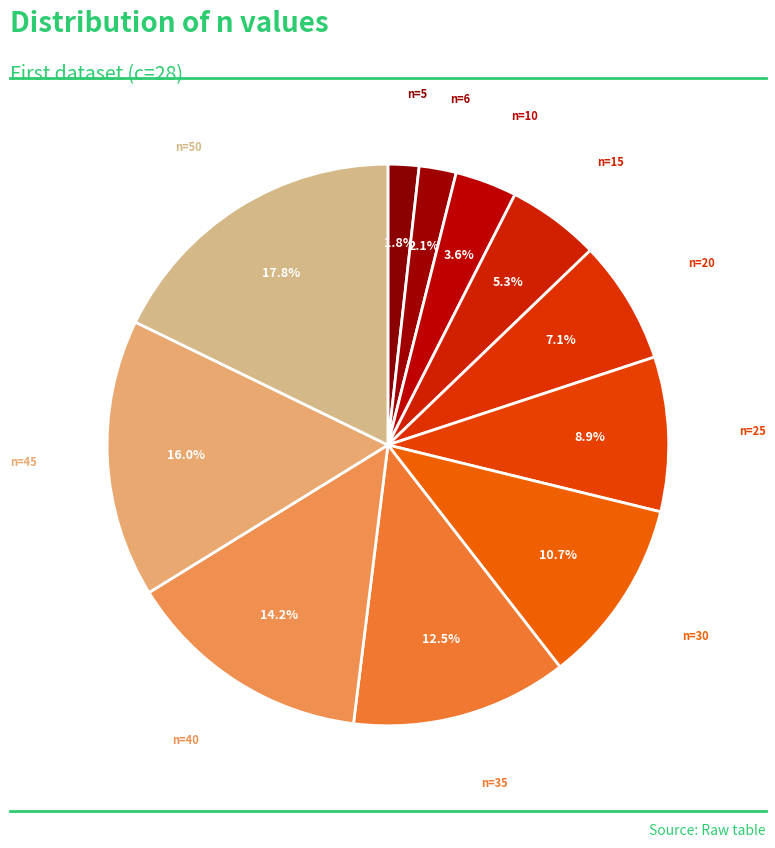

How many slices are in this pie chart?

11